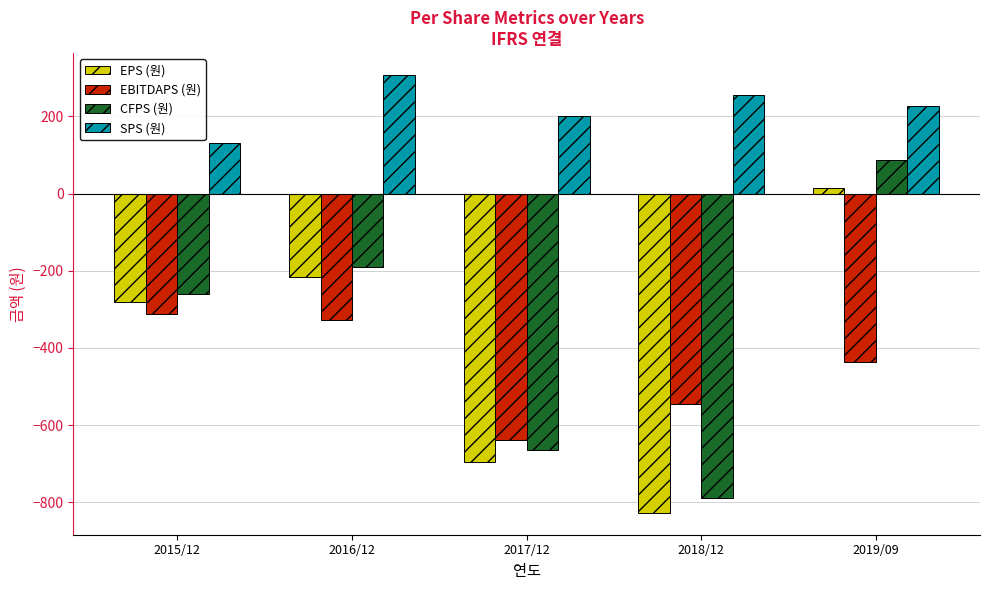

At which label does CFPS (원) first exceed -261?

2016/12